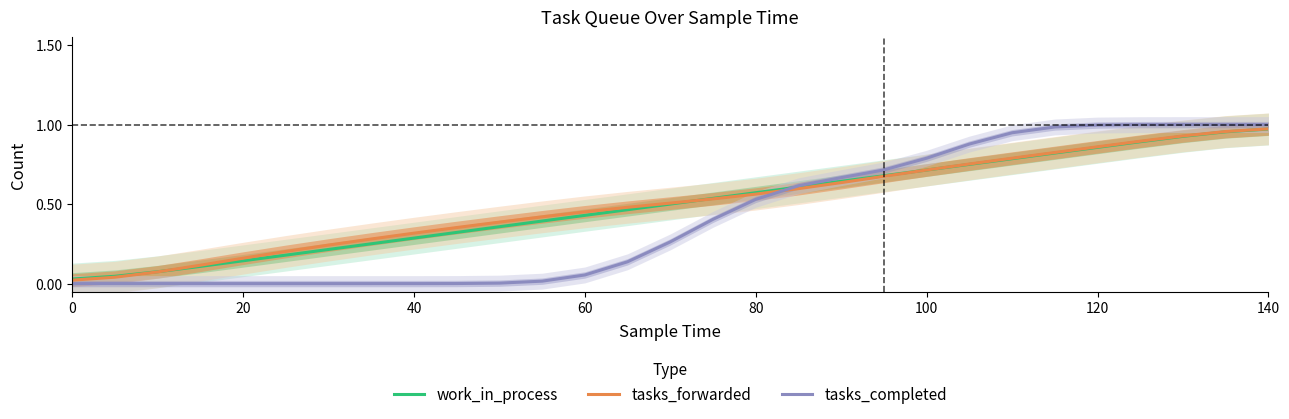

What is the difference between the second highest and minimum values in the tasks_completed series?

1.0